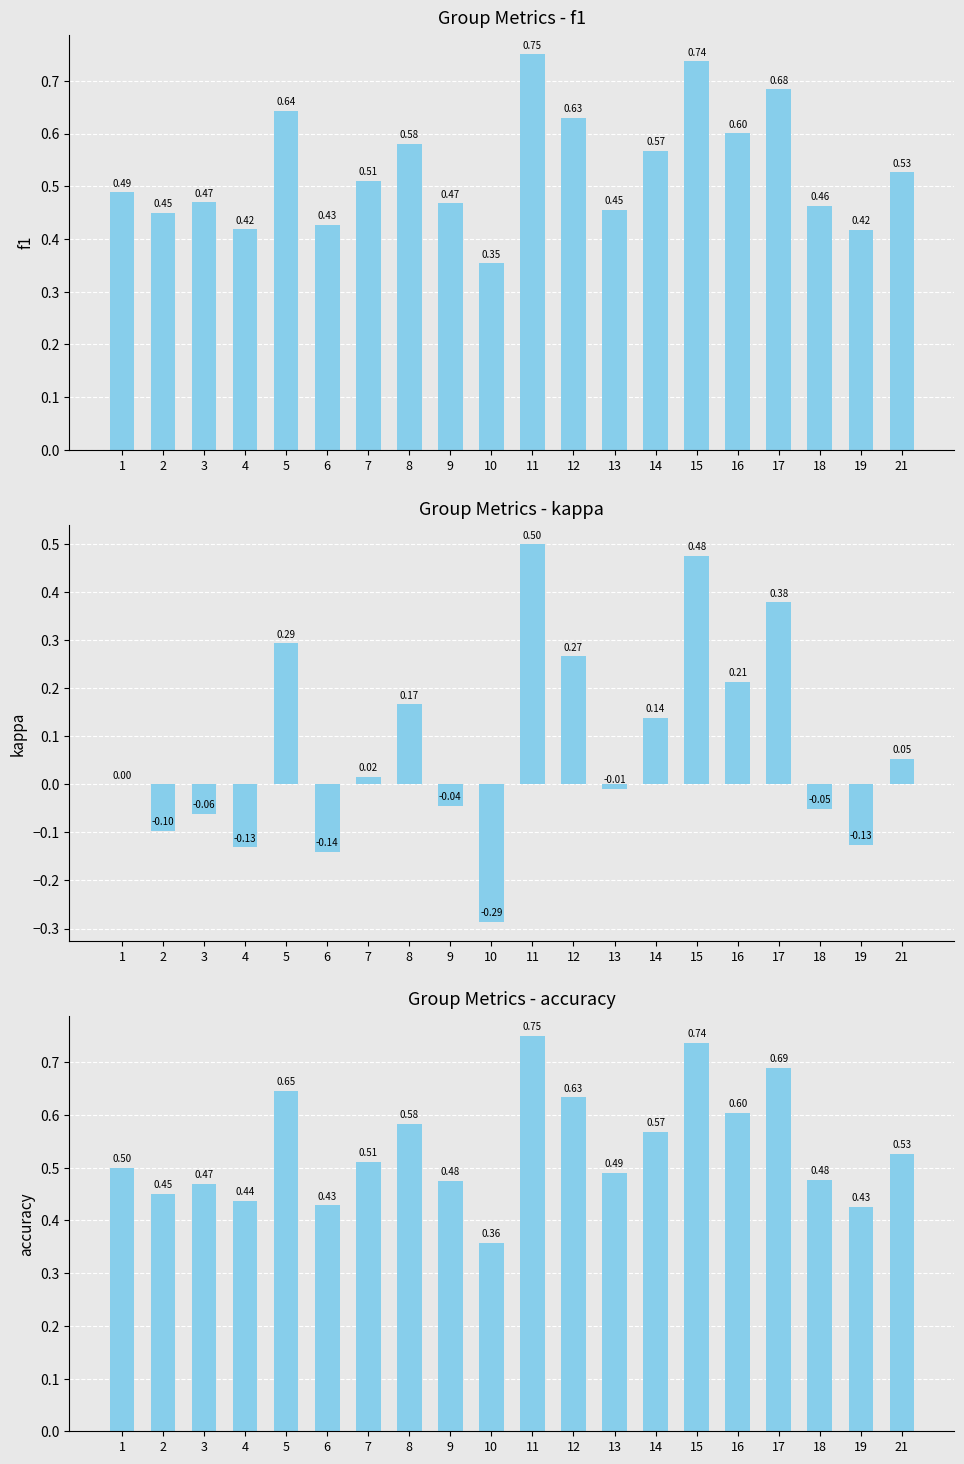

Reading left to right, extract all data points from this chart.

f1: 0.5	0.5	0.5	0.4	0.6	0.4	0.5	0.6	0.5	0.4	0.8	0.6	0.5	0.6	0.7	0.6	0.7	0.5	0.4	0.5
kappa: 0.0	-0.1	-0.1	-0.1	0.3	-0.1	0.0	0.2	-0.0	-0.3	0.5	0.3	-0.0	0.1	0.5	0.2	0.4	-0.1	-0.1	0.1
accuracy: 0.5	0.5	0.5	0.4	0.6	0.4	0.5	0.6	0.5	0.4	0.8	0.6	0.5	0.6	0.7	0.6	0.7	0.5	0.4	0.5